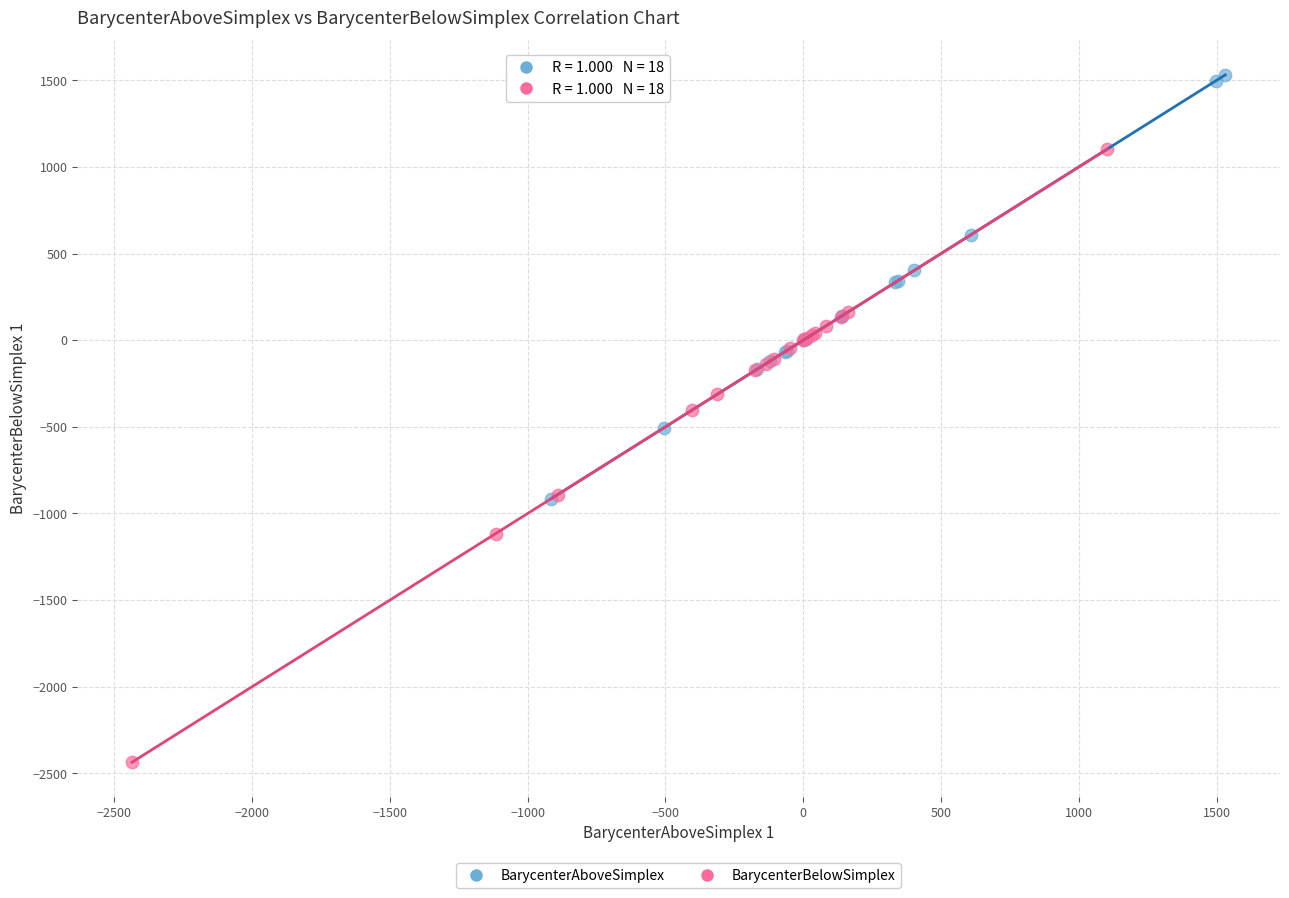

Which series has the widest spread of Y values?

BarycenterBelowSimplex